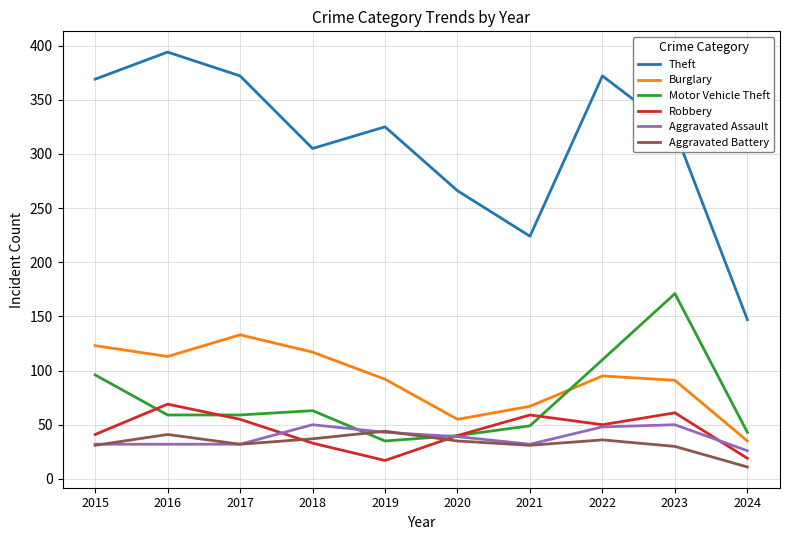

What is the difference between the maximum and second lowest values in the Aggravated Assault series?

18